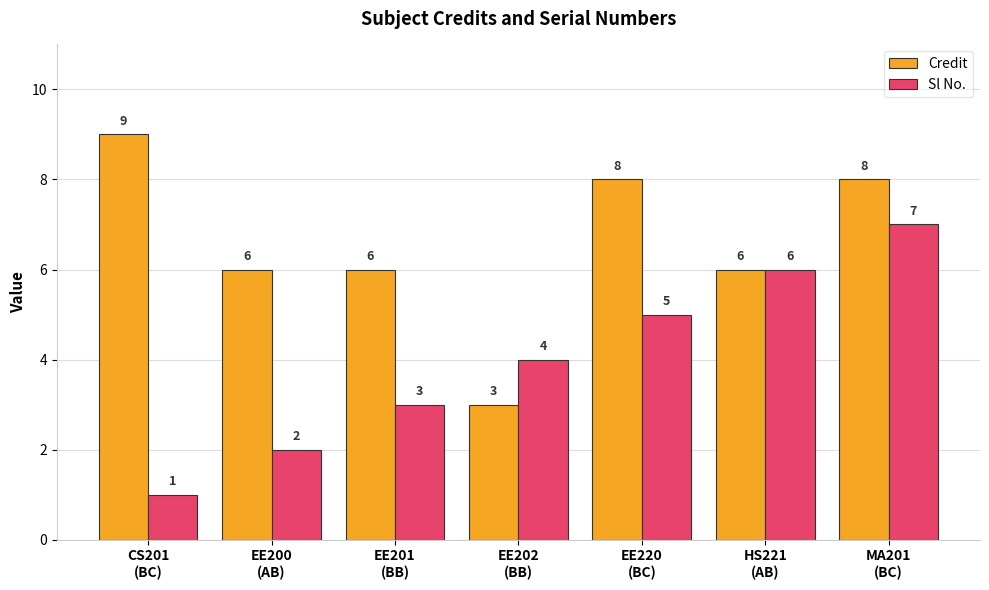

Reading right to left, list all the values displayed in this chart.

Credit: MA201
(BC)=8	HS221
(AB)=6	EE220
(BC)=8	EE202
(BB)=3	EE201
(BB)=6	EE200
(AB)=6	CS201
(BC)=9
Sl No.: MA201
(BC)=7	HS221
(AB)=6	EE220
(BC)=5	EE202
(BB)=4	EE201
(BB)=3	EE200
(AB)=2	CS201
(BC)=1